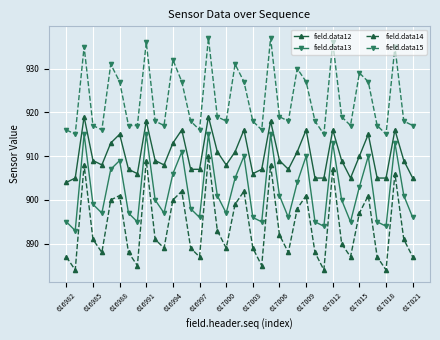

Which series has the largest total across all categories?

field.data15